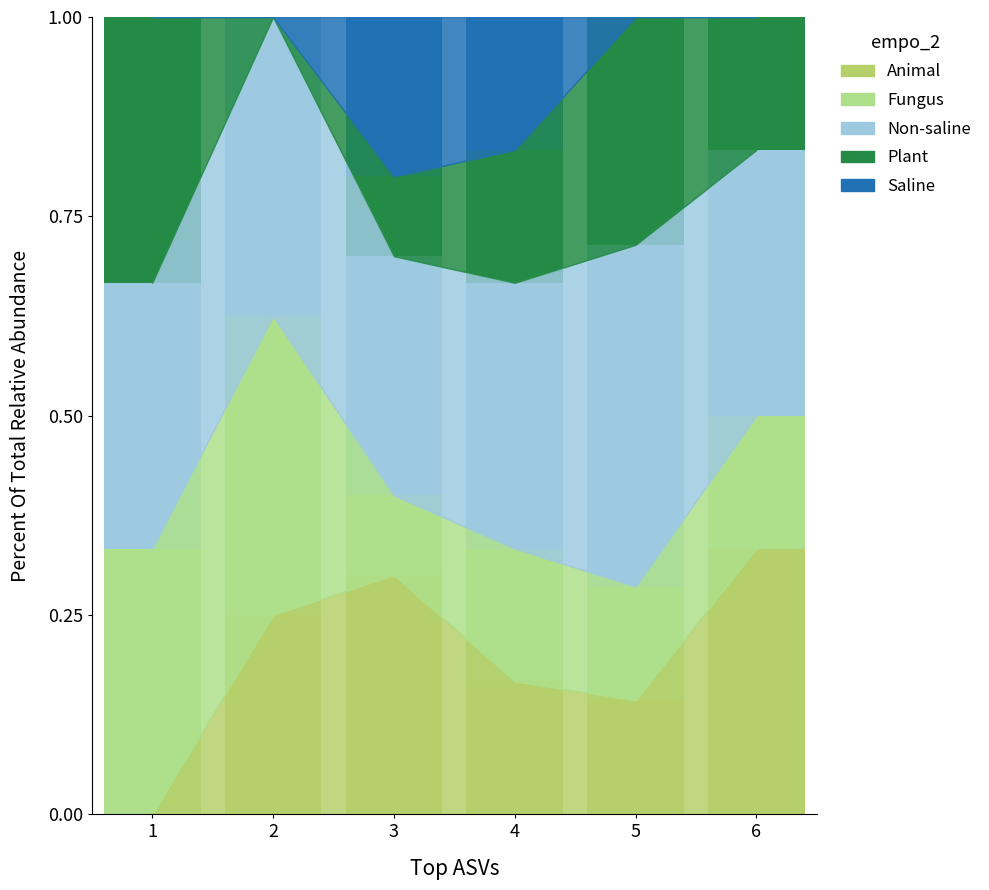

List the series in order of their peak value, lowest first.

Saline, Animal, Plant, Fungus, Non-saline